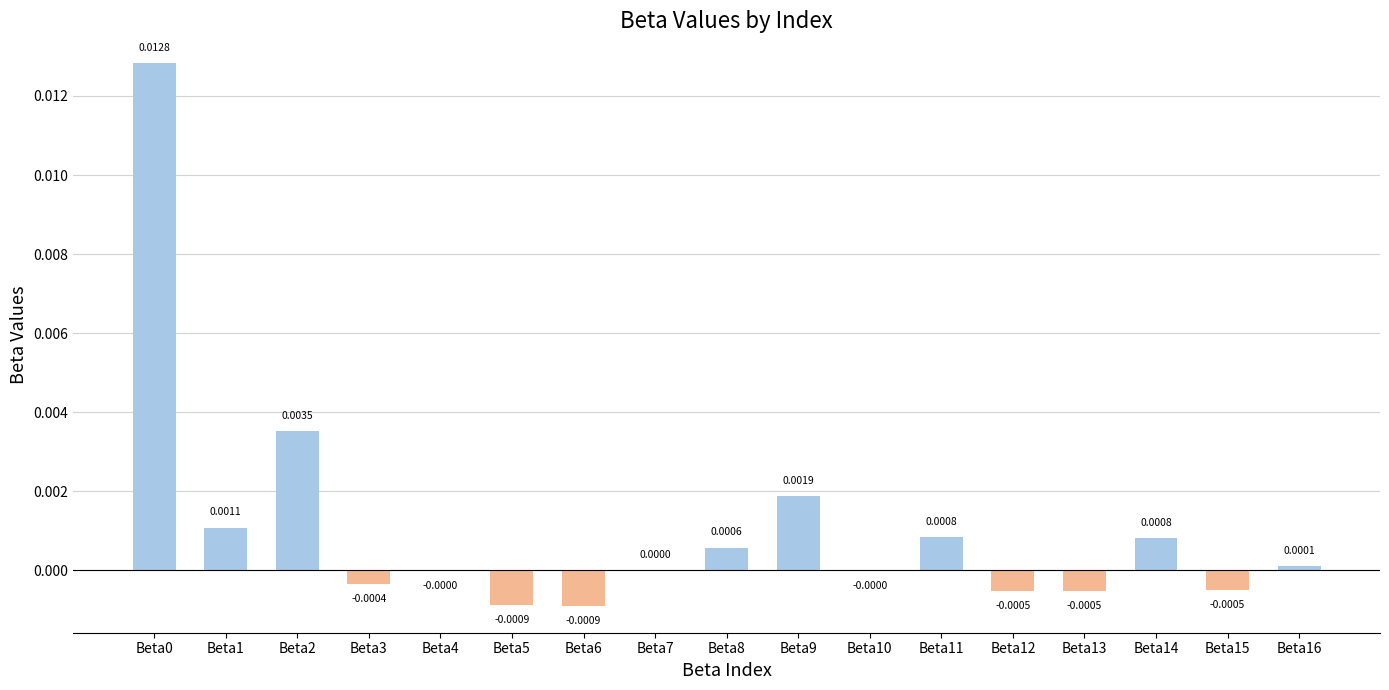

Between Beta12 and Beta3, which is larger?

Beta3